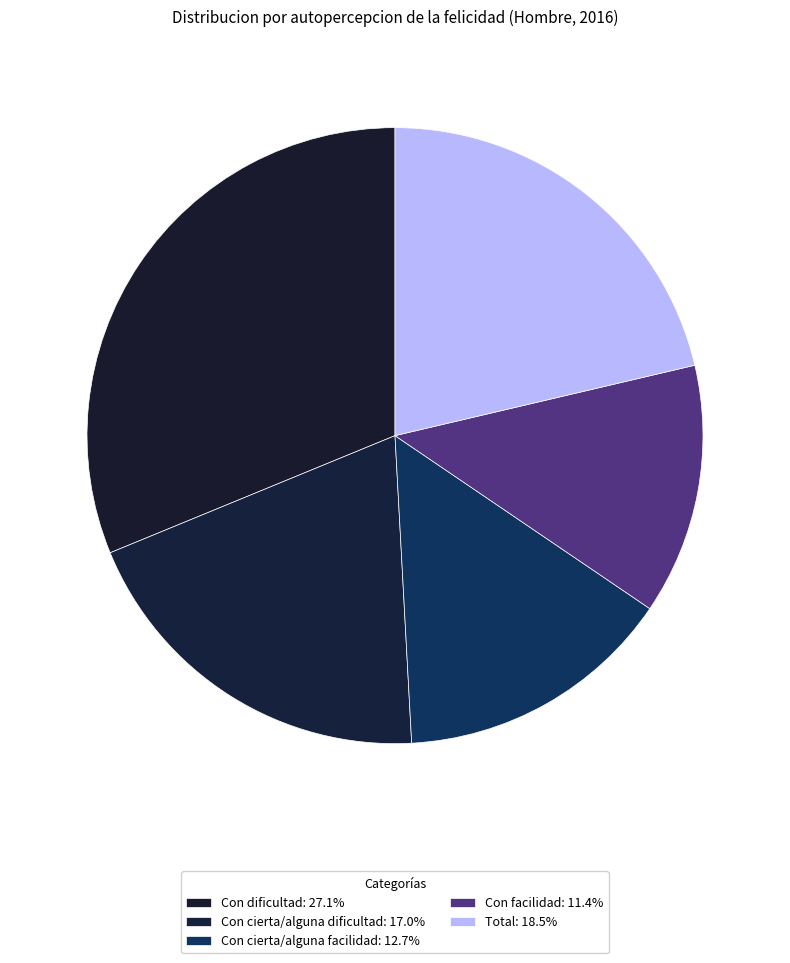

Is Con cierta/alguna dificultad the majority of the pie?

No